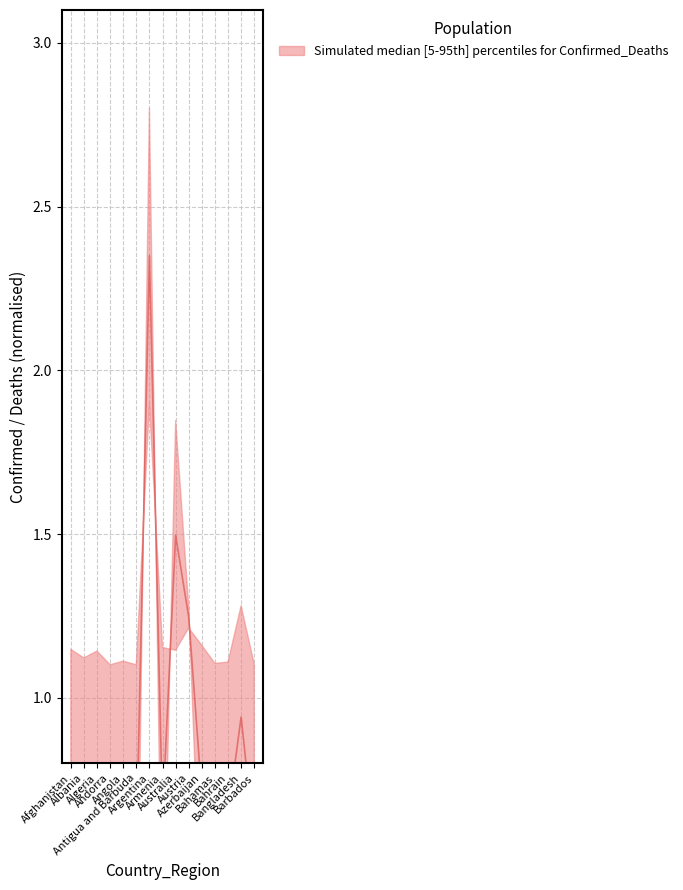

Reading right to left, extract all data points from this chart.

Barbados=0.6	Bangladesh=0.9	Bahrain=0.6	Bahamas=0.6	Azerbaijan=0.7	Austria=1.2	Australia=1.5	Armenia=0.6	Argentina=2.4	Antigua and Barbuda=0.6	Angola=0.6	Andorra=0.6	Algeria=0.6	Albania=0.6	Afghanistan=0.6